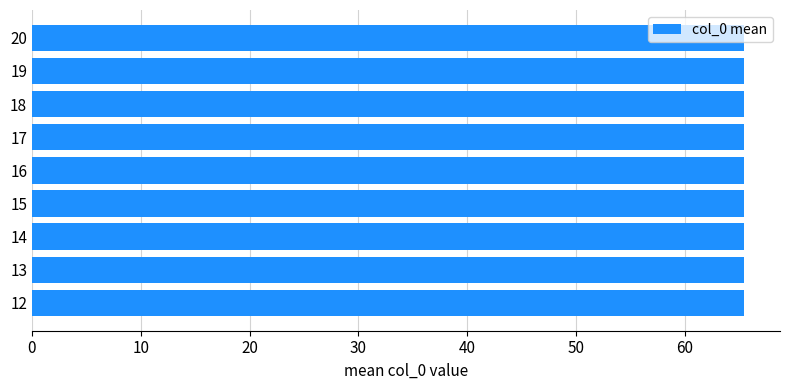

Between 14 and 17, which is larger?

17